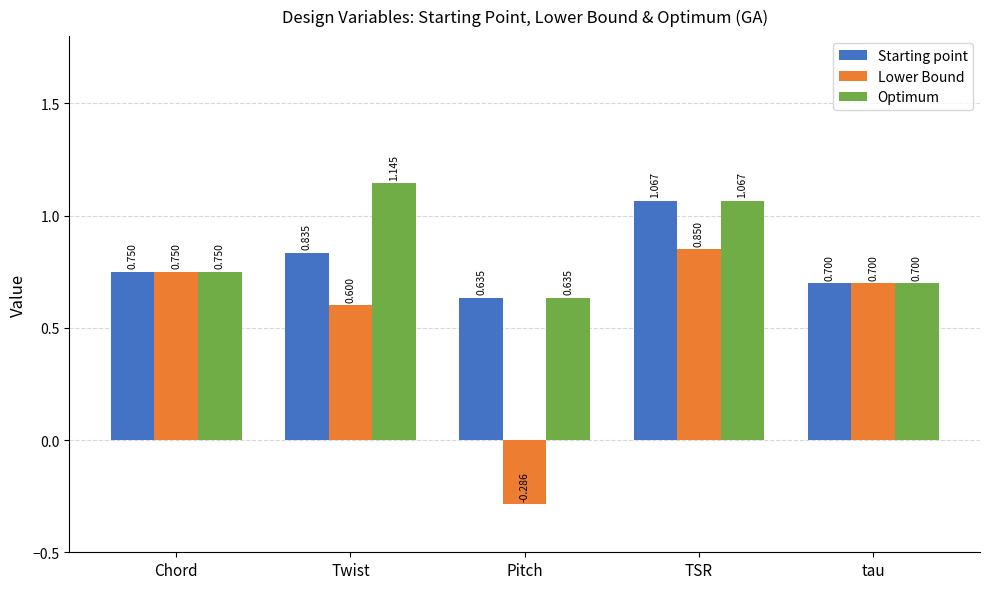

Which series has the largest total across all categories?

Optimum